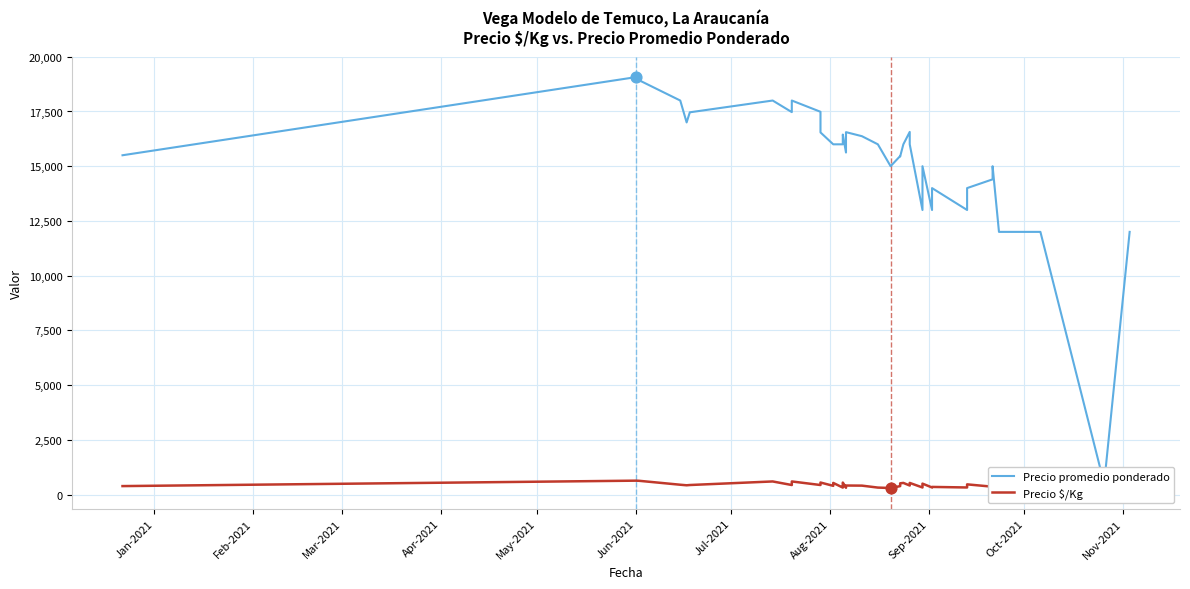

Which series has the largest Y range (max minus min)?

Precio promedio ponderado